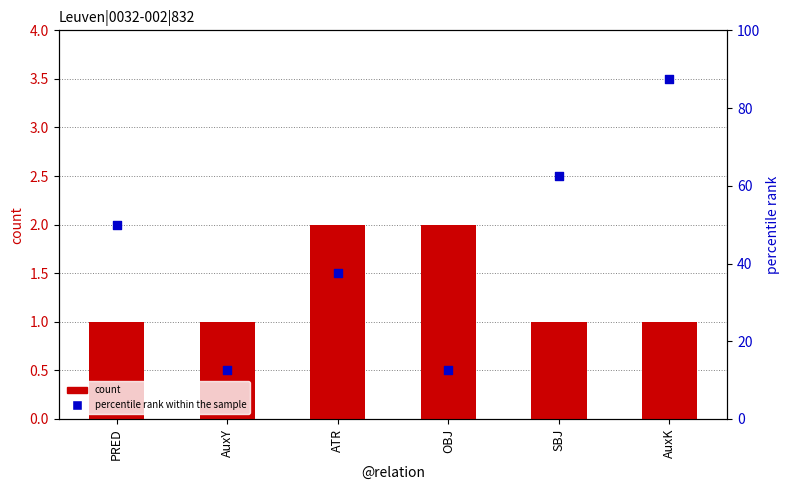

What is the total value across all series at AuxY?

13.5